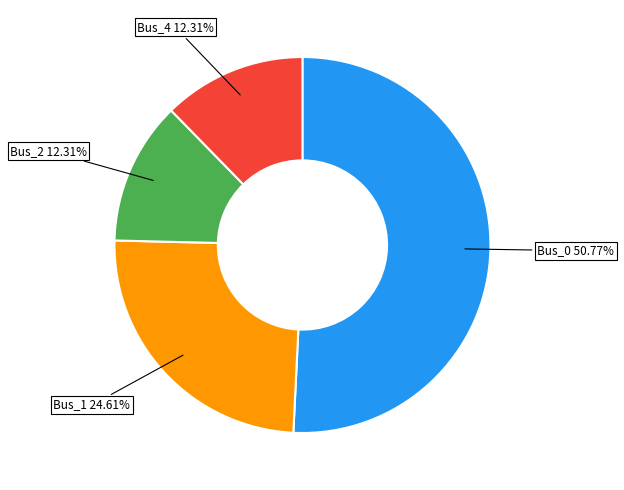

Which slice represents more than half of the pie?

Bus_0